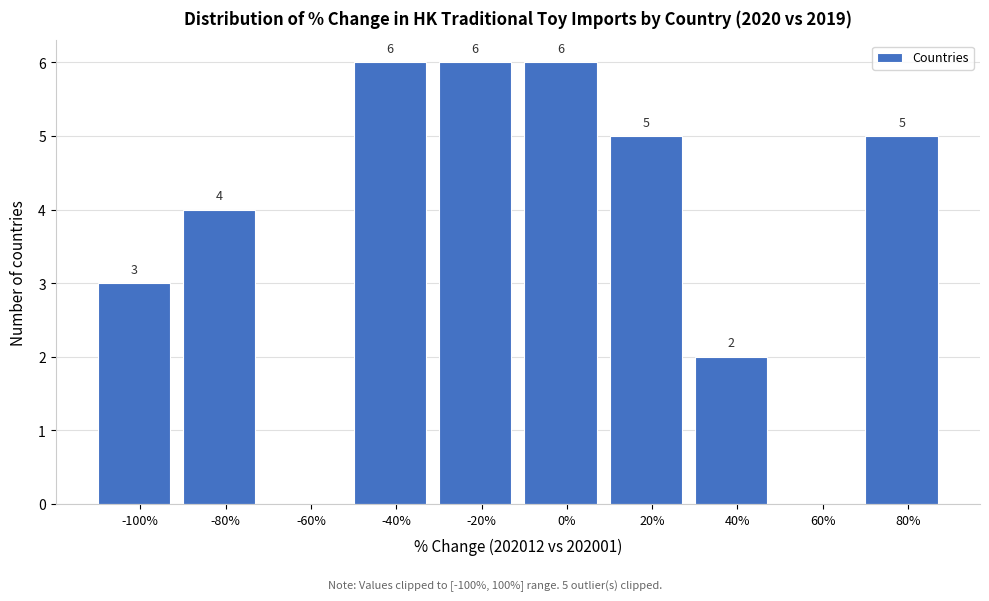

Reading left to right, what are all the values shown in this chart?

-100%=3	-80%=4	-60%=0	-40%=6	-20%=6	0%=6	20%=5	40%=2	60%=0	80%=5